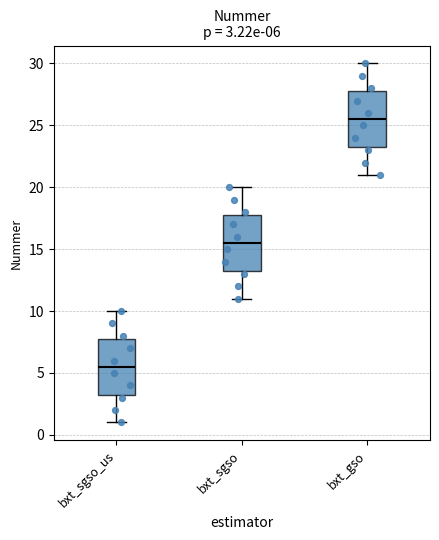

Which box's median line is the highest?

bxt_gso